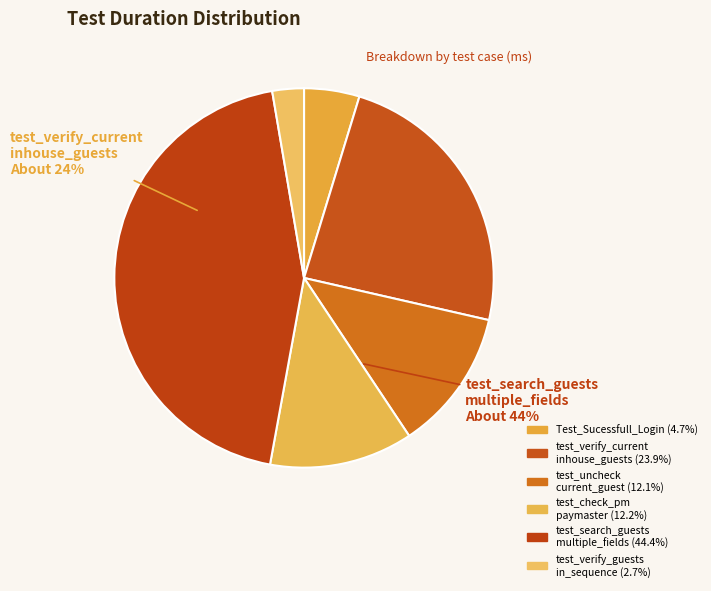

Rank the categories by value from highest to lowest.

test_search_guests_by_multiple_fields, test_verify_current_inhouse_guests, test_check_pm_to_view_paymaster, test_uncheck_current_guest, Test_Sucessfull_Login, test_verify_guests_displayed_in_sequence